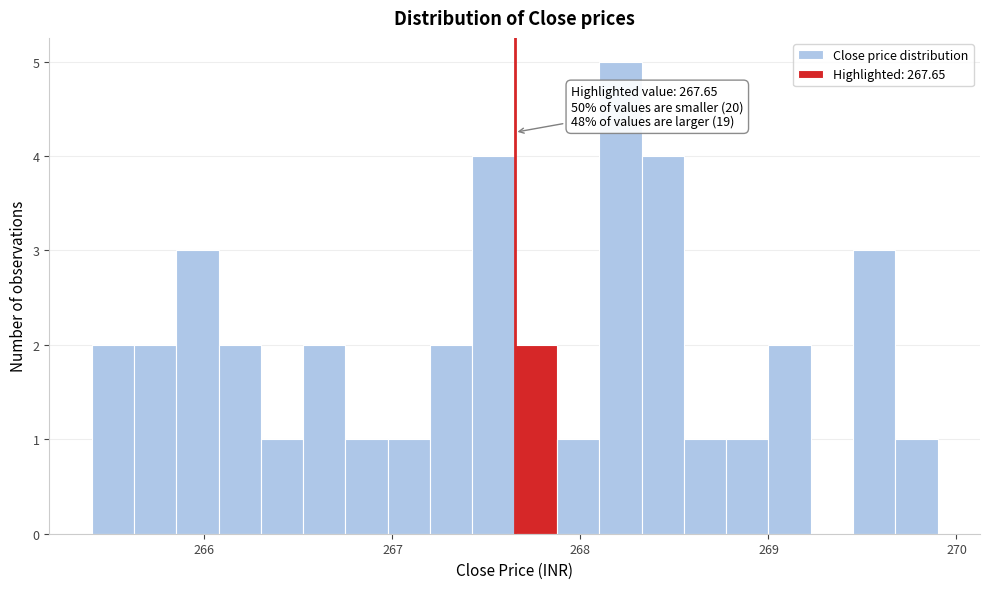

Read against the x-axis, roughly where is the centre of the tallest bar?

268.2